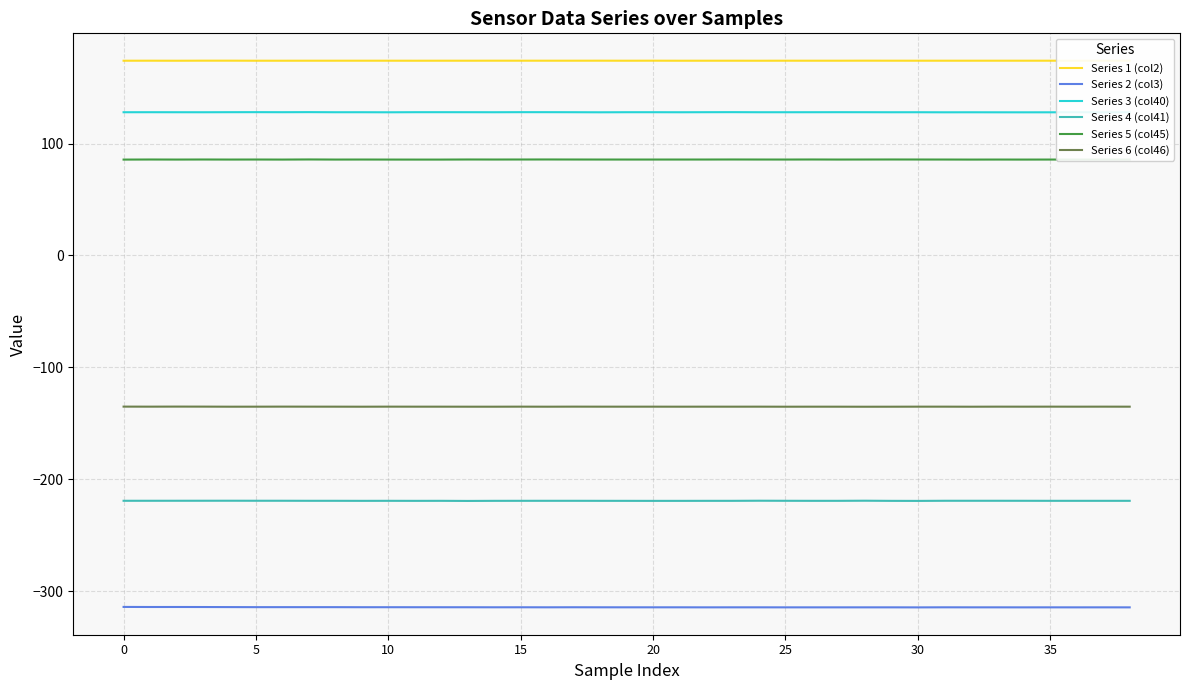

True or false: Series 1 (col2) and Series 5 (col45) cross at least once.

False